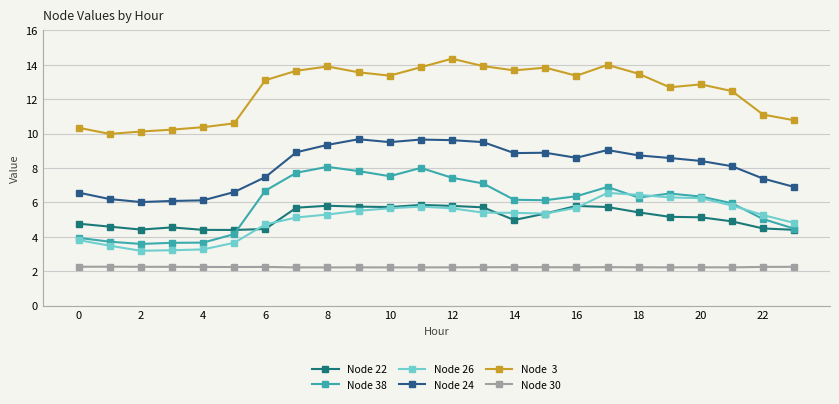

Count the number of data series in this chart.

6